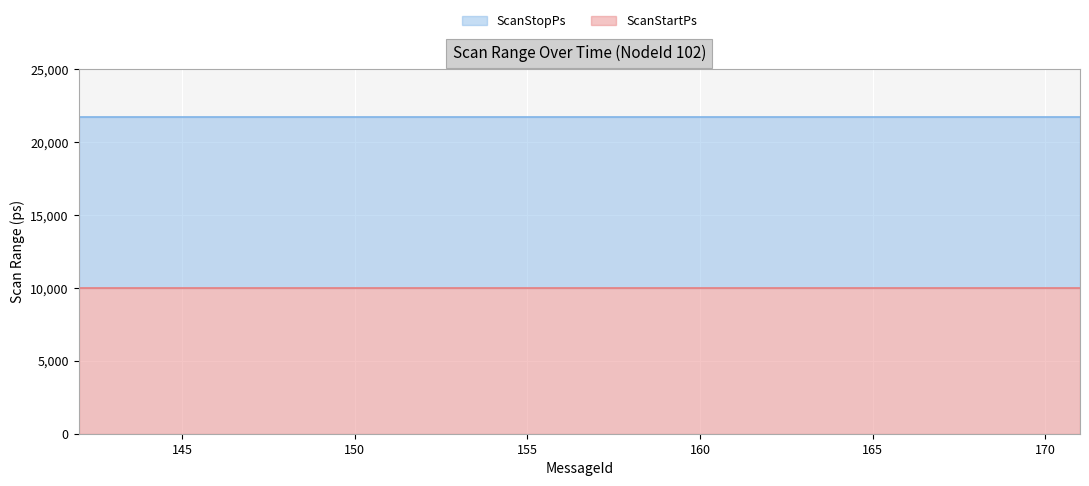

True or false: ScanStartPs and ScanStopPs intersect in this chart.

False